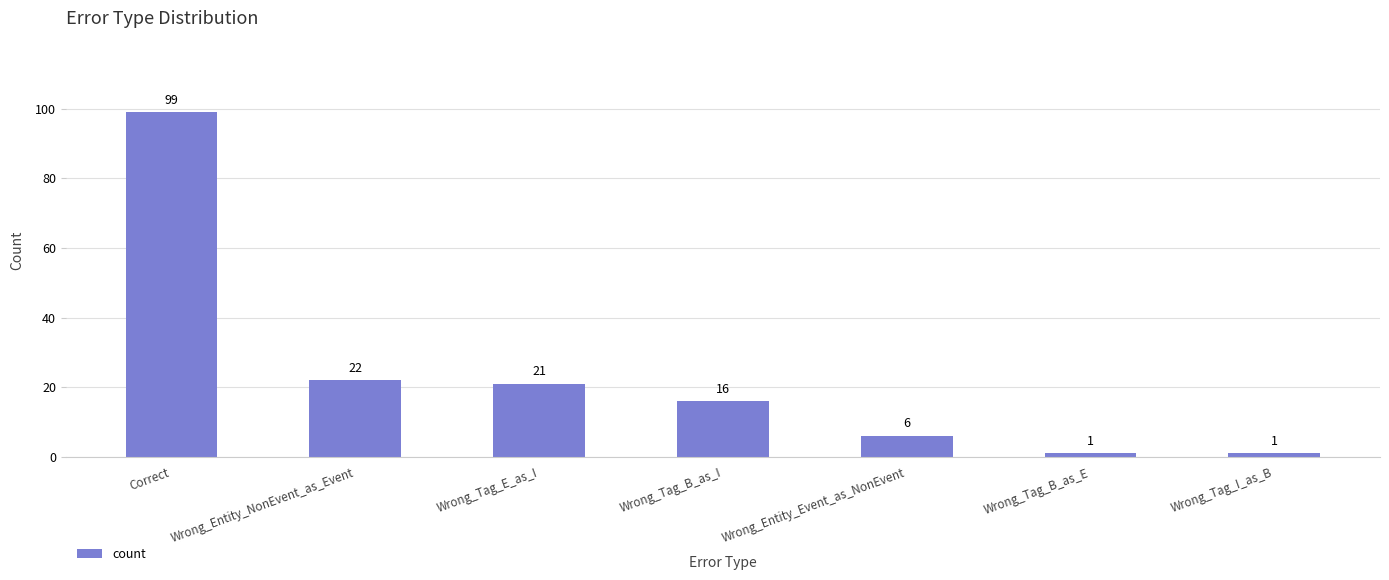

What position from the left is Wrong_Entity_Event_as_NonEvent?

5